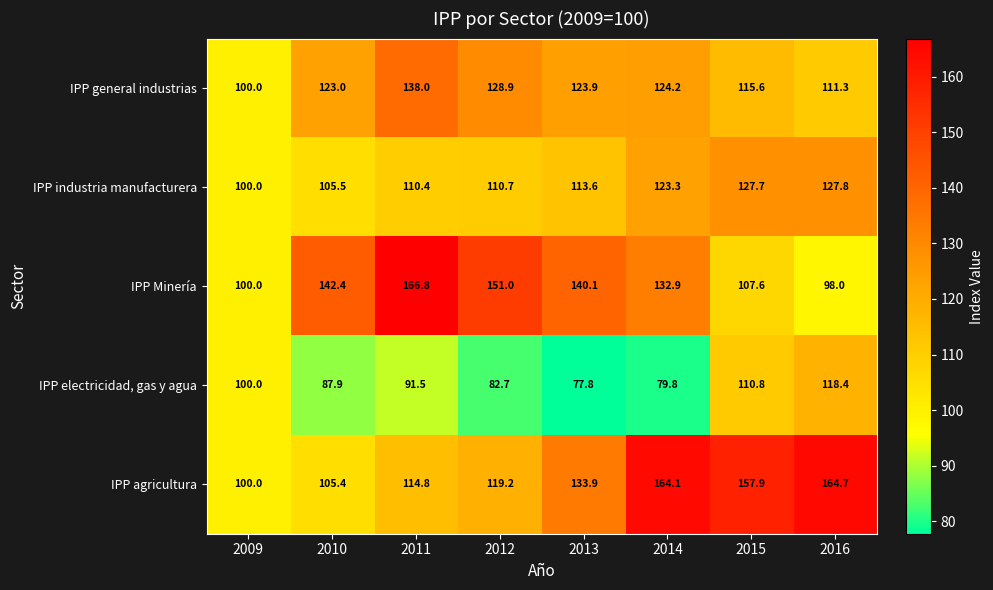

Where is IPP Minería nearest to the value 132?

2014